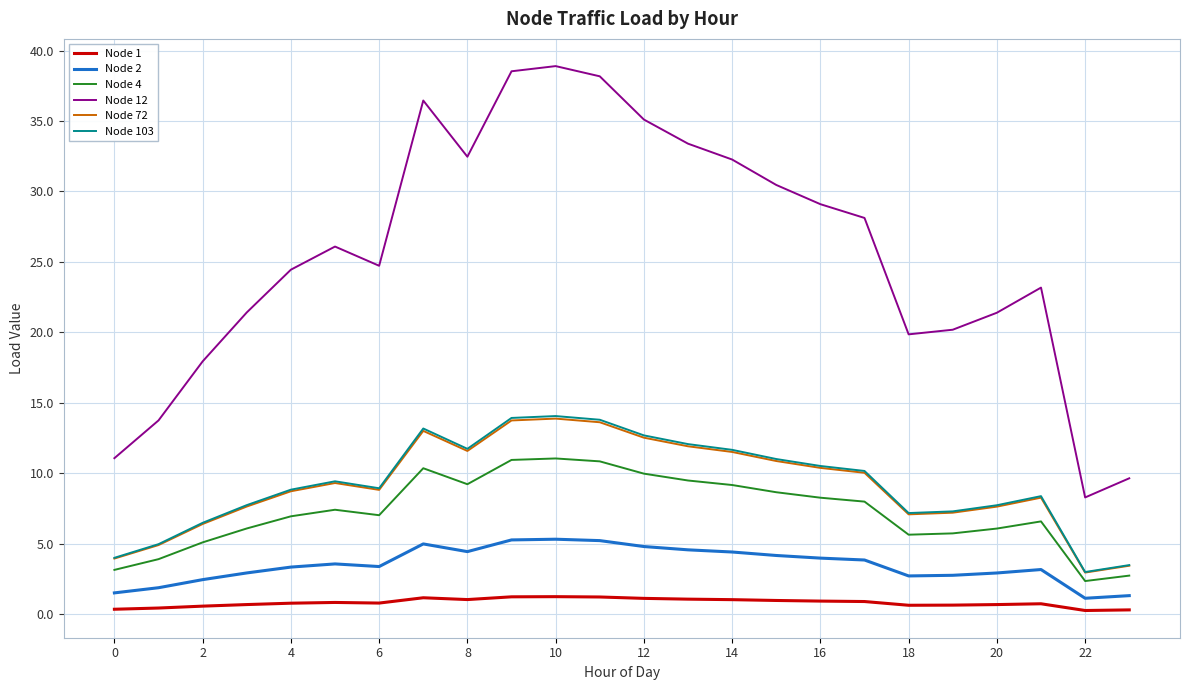

What is the maximum value shown in the chart?

38.9